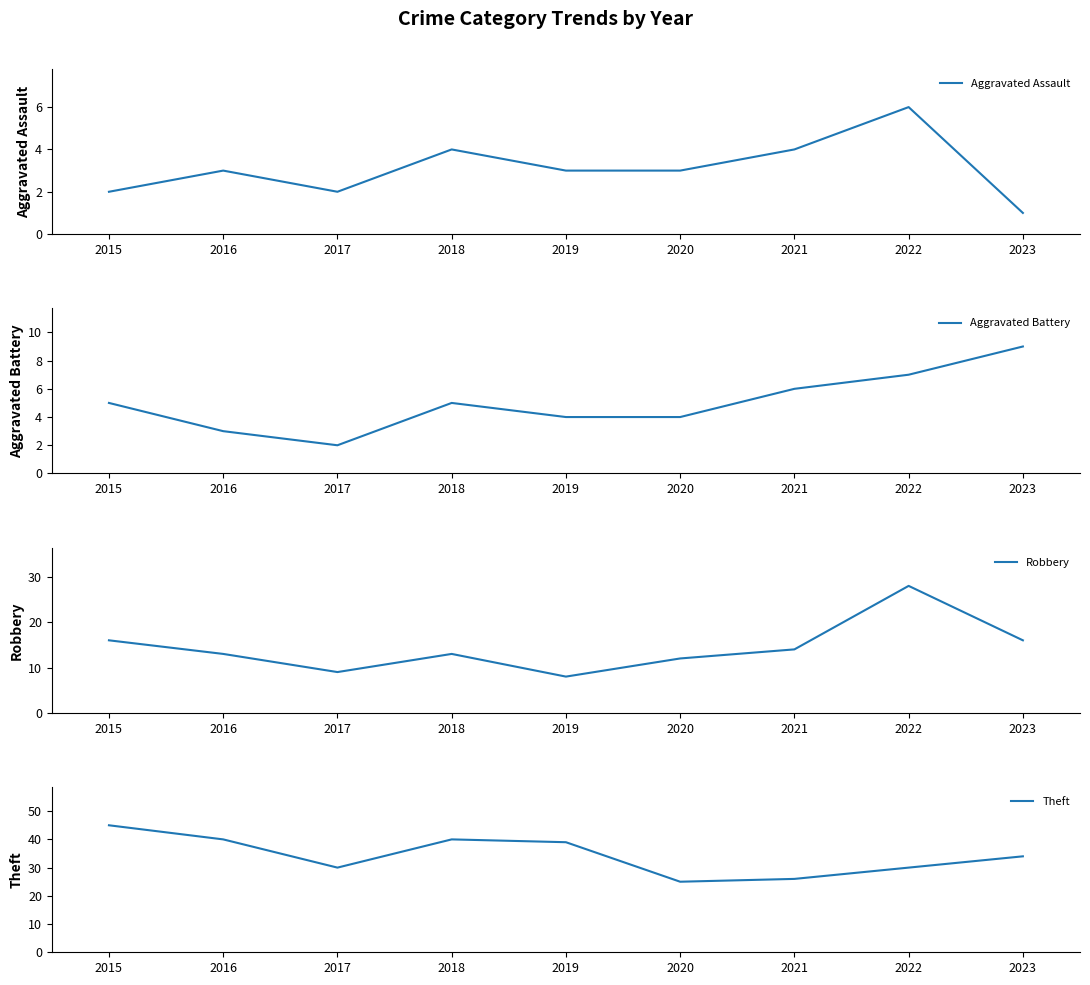

True or false: Theft and Robbery intersect in this chart.

False